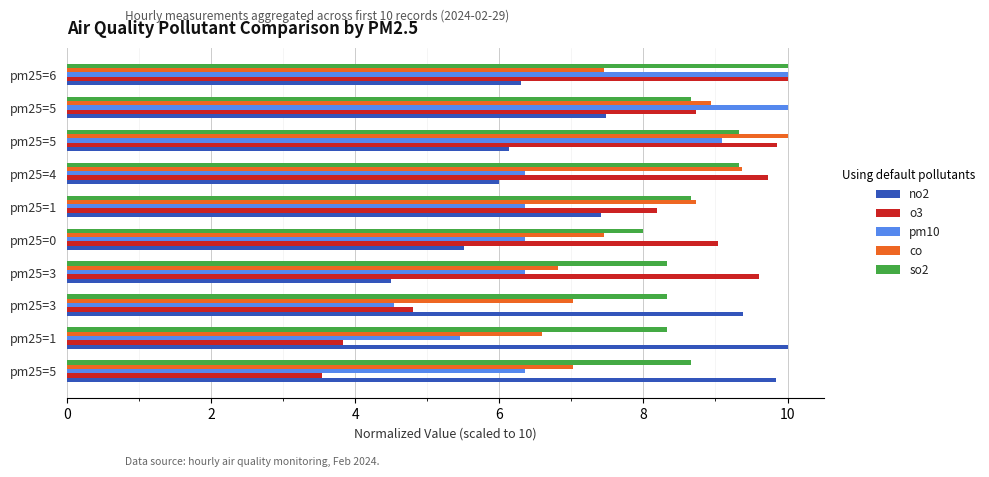

What is the average value of the pm10 series?

7.1